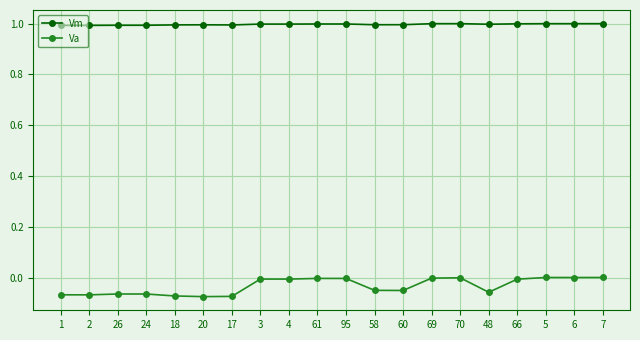

True or false: Va and Vm intersect in this chart.

False